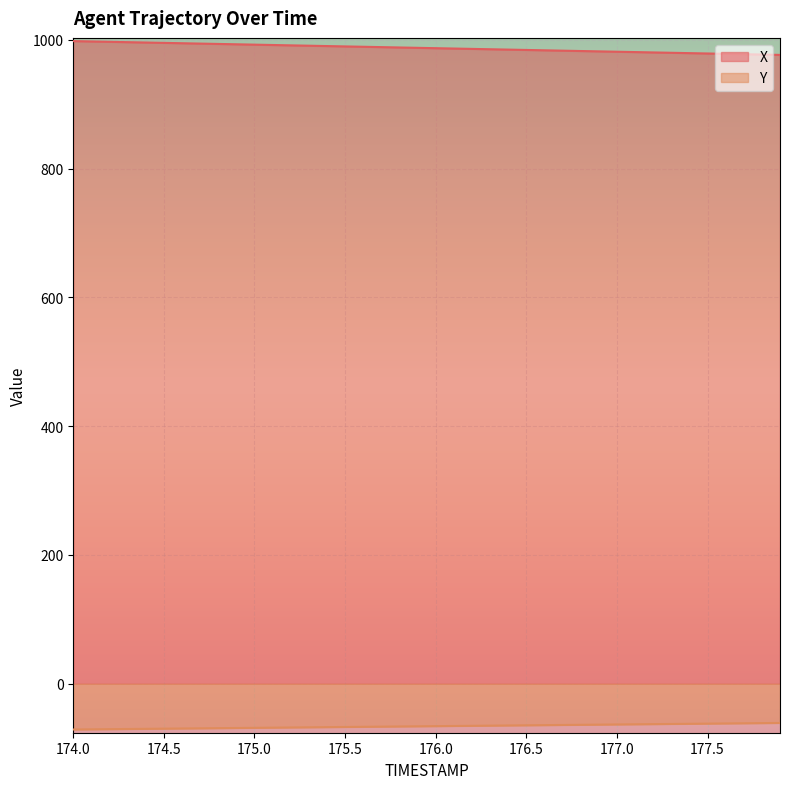

At which category does the chart reach its minimum across all series?

174.0